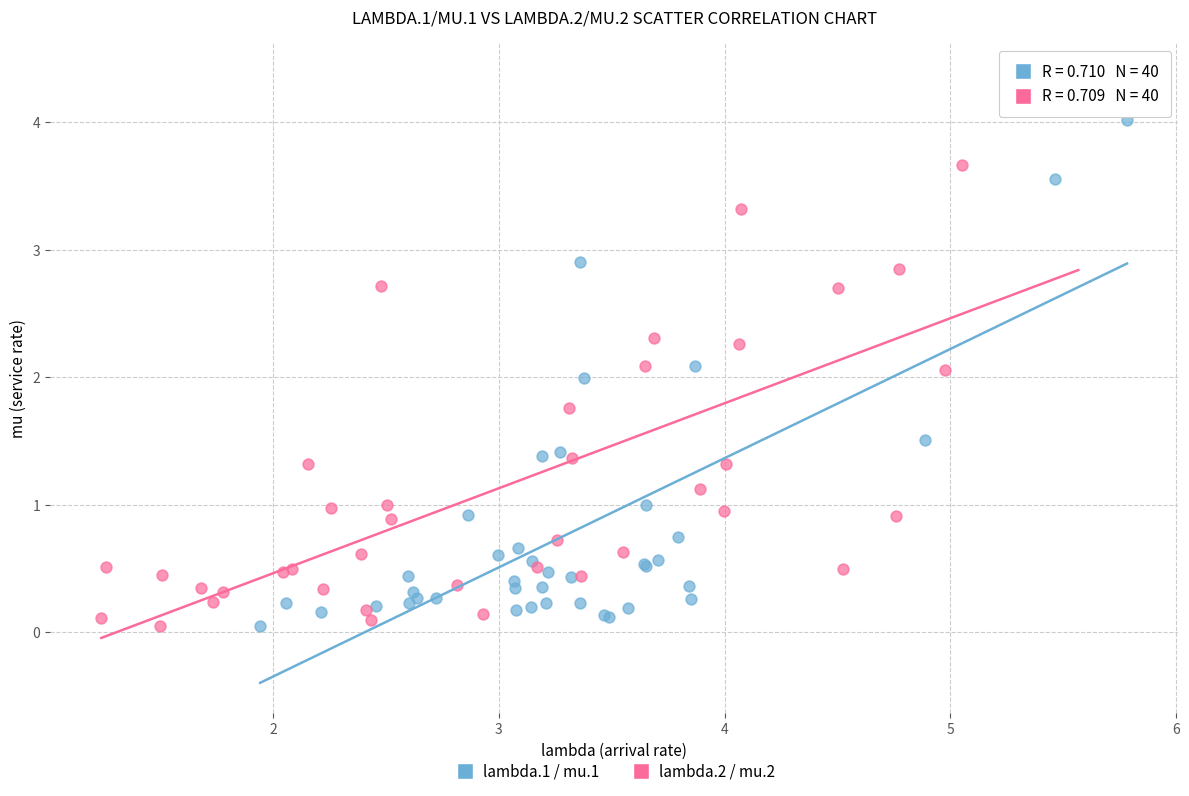

Which series has the largest Y range (max minus min)?

lambda.2 / mu.2